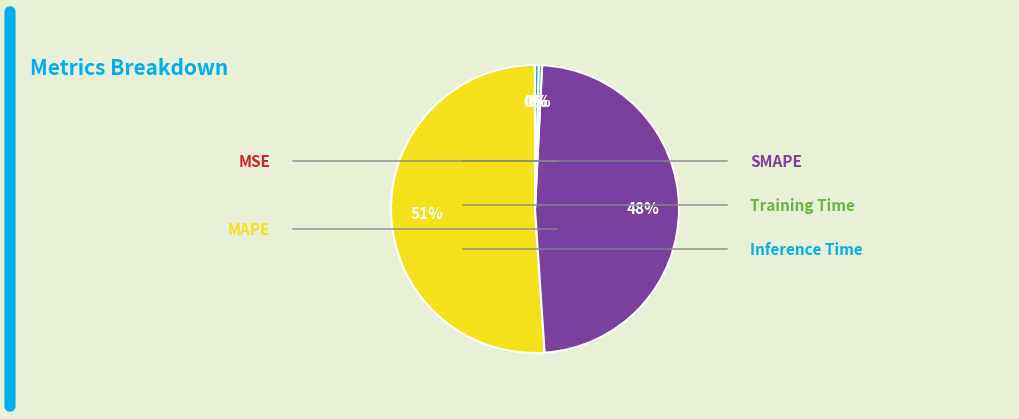

Is there a majority slice in this chart?

Yes